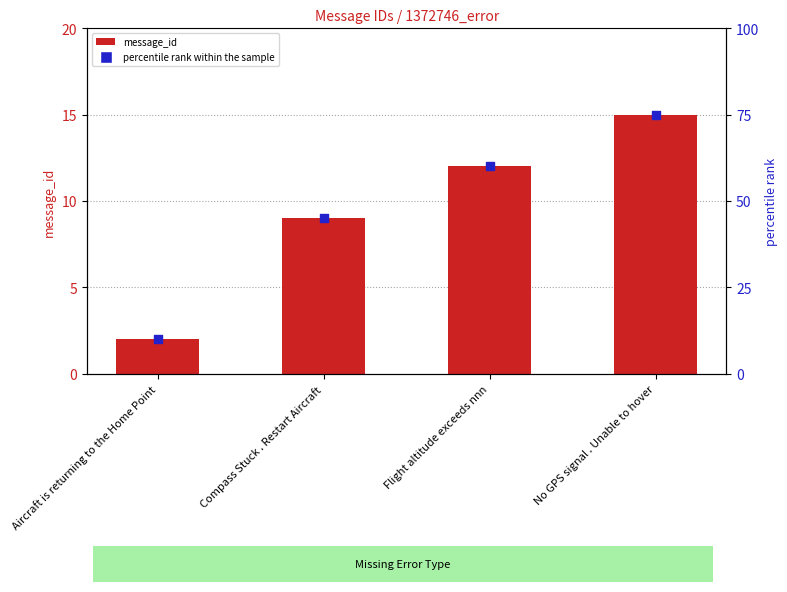

What are all the series names shown in the legend?

message_id, percentile rank within the sample